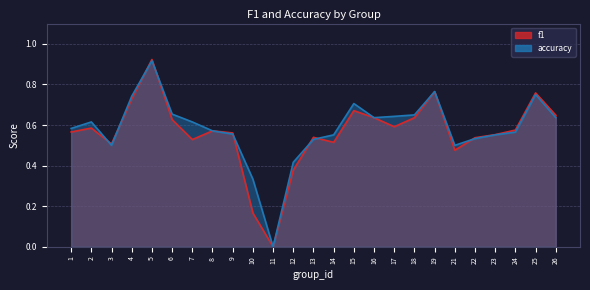

What are all the series names shown in the legend?

f1, accuracy